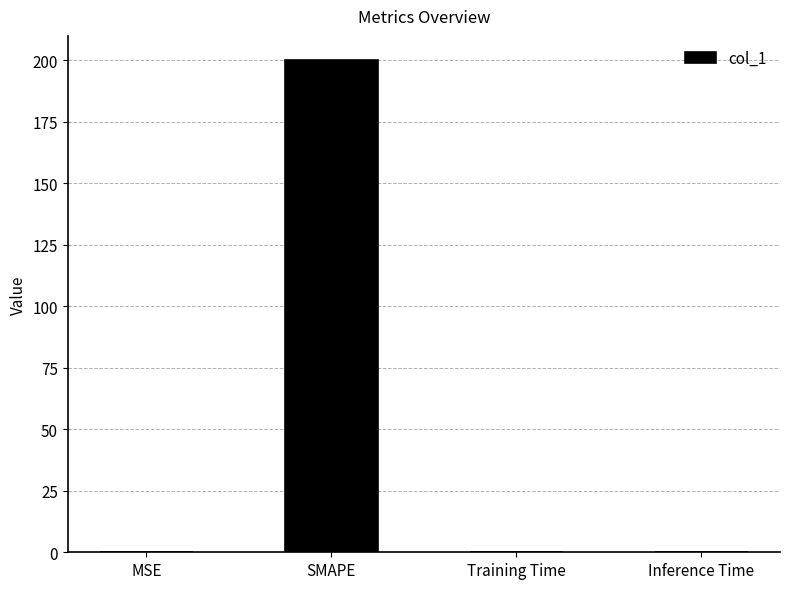

What is the sum of all values?

200.2